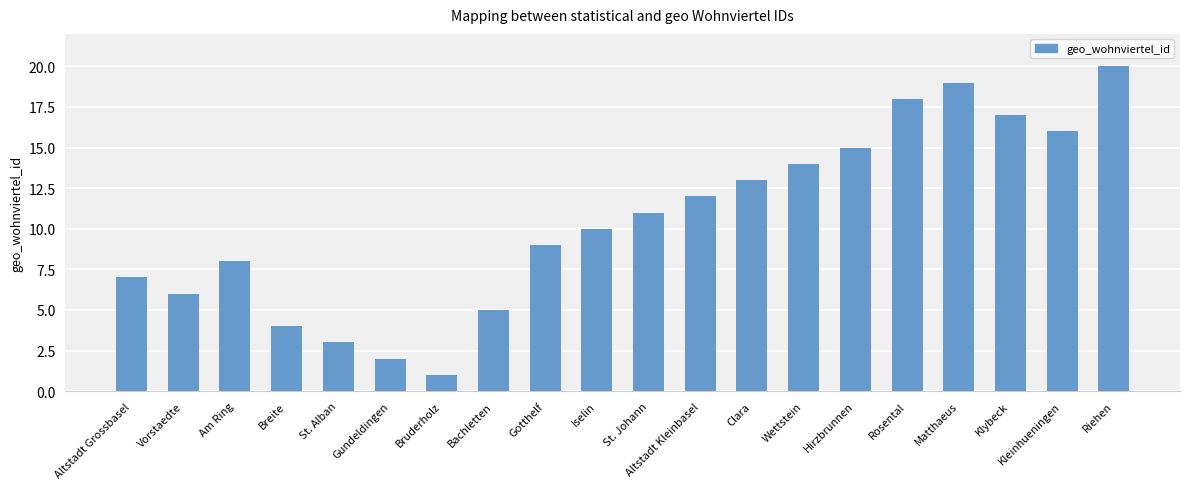

What is the sum of the values at Matthaeus and St. Alban?

22